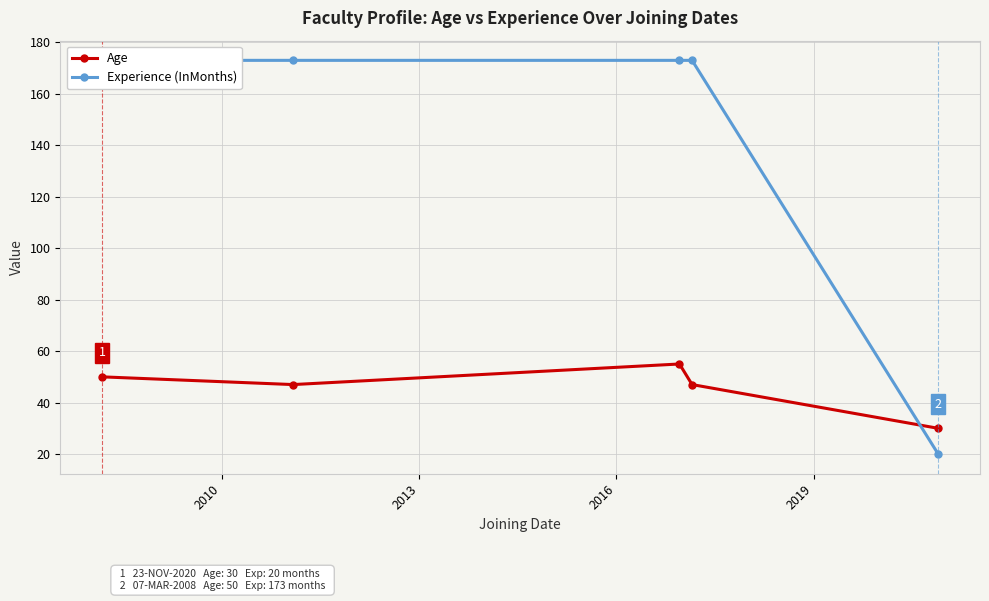

How many data points does each series have?

5